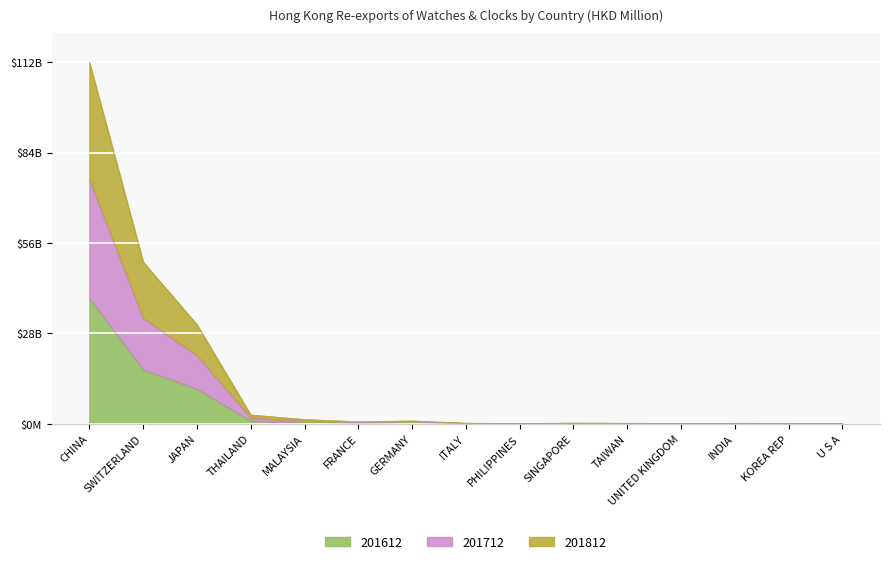

What is the label of the 10th point from the left?

SINGAPORE